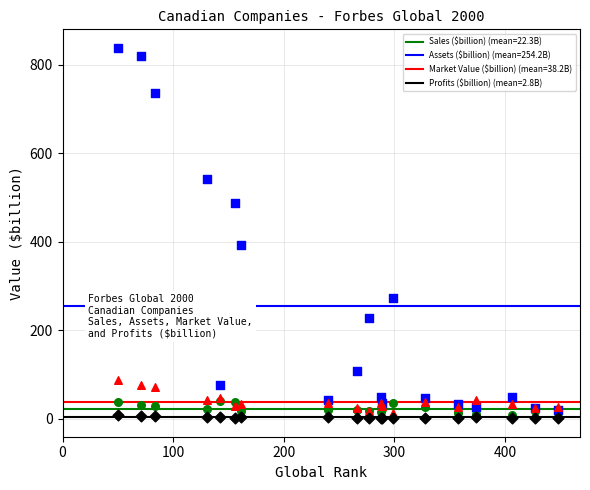

Which series has the widest spread of Y values?

Assets ($billion)